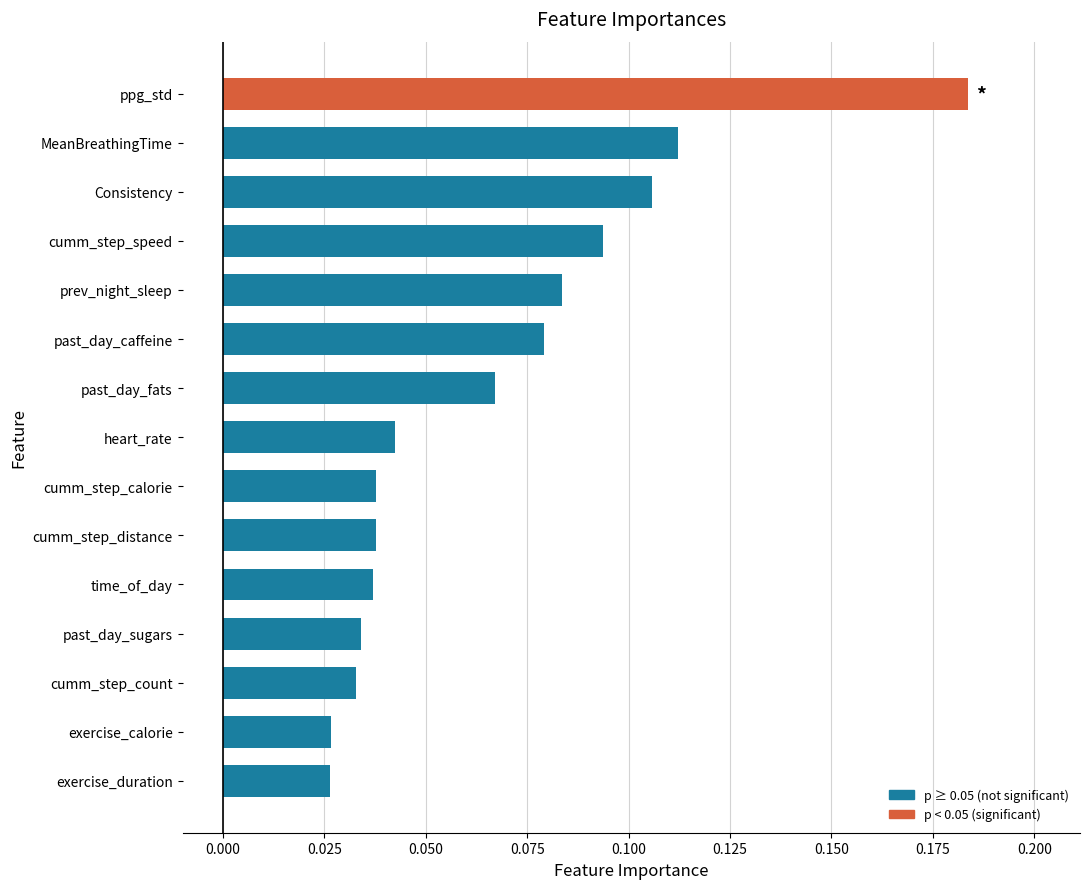

Which label corresponds to the largest value in the chart?

ppg_std